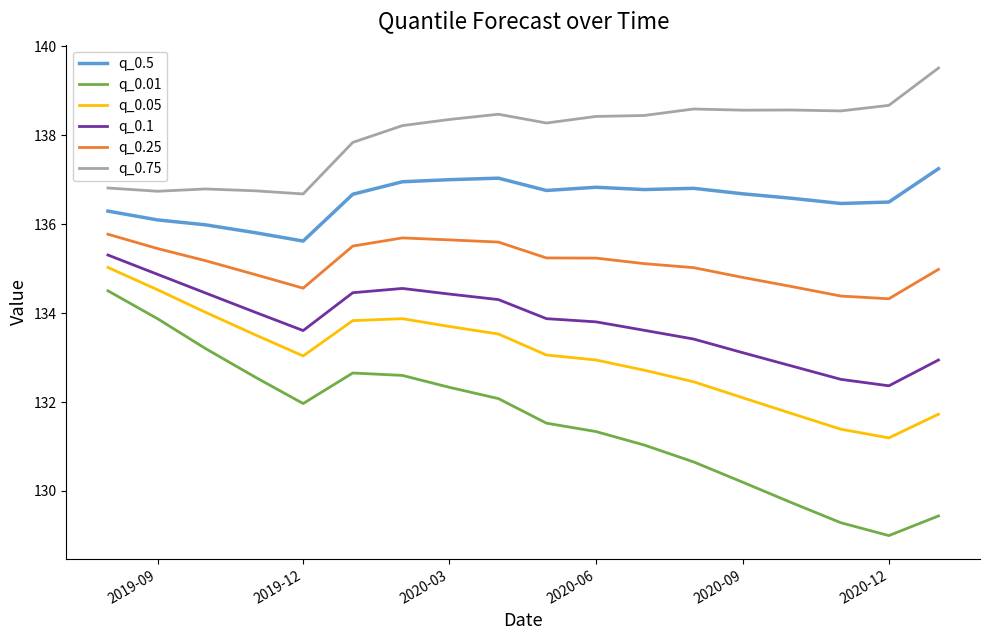

True or false: q_0.01 and q_0.25 cross at least once.

False